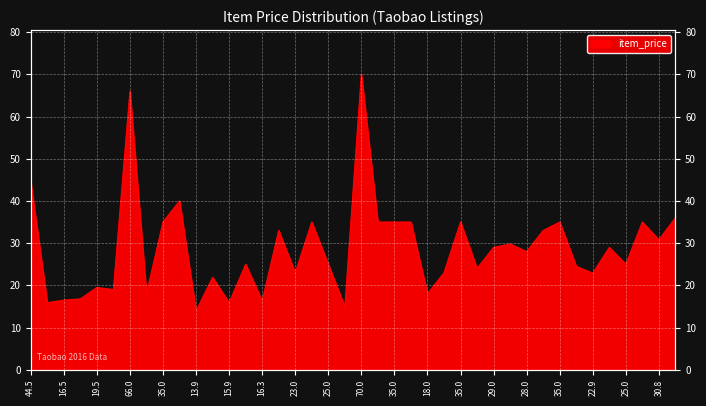

How many data points does each series have?

40